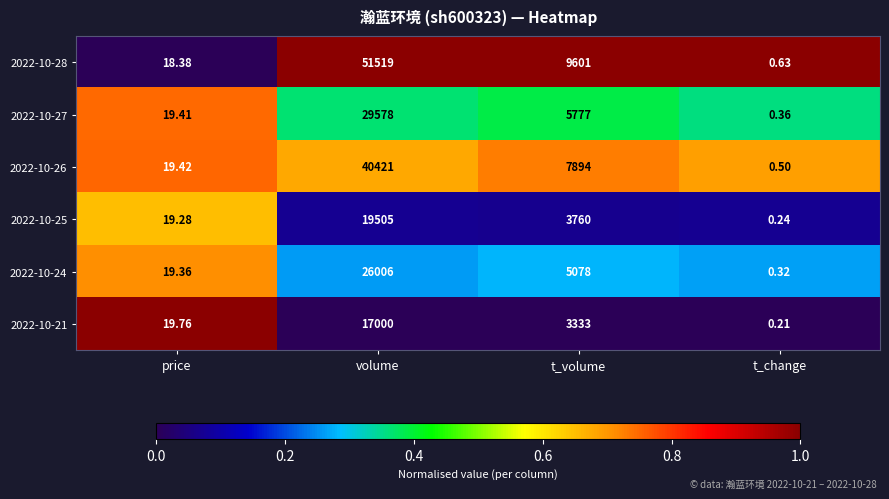

Which label corresponds to the largest value in the chart?

volume